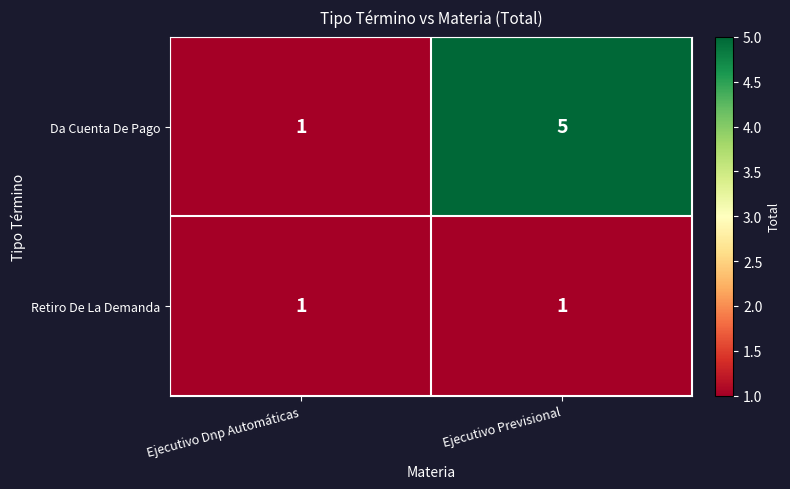

Reading left to right, what are all the values shown in this chart?

Da Cuenta De Pago: Ejecutivo Dnp Automáticas=1	Ejecutivo Previsional=5
Retiro De La Demanda: Ejecutivo Dnp Automáticas=1	Ejecutivo Previsional=1